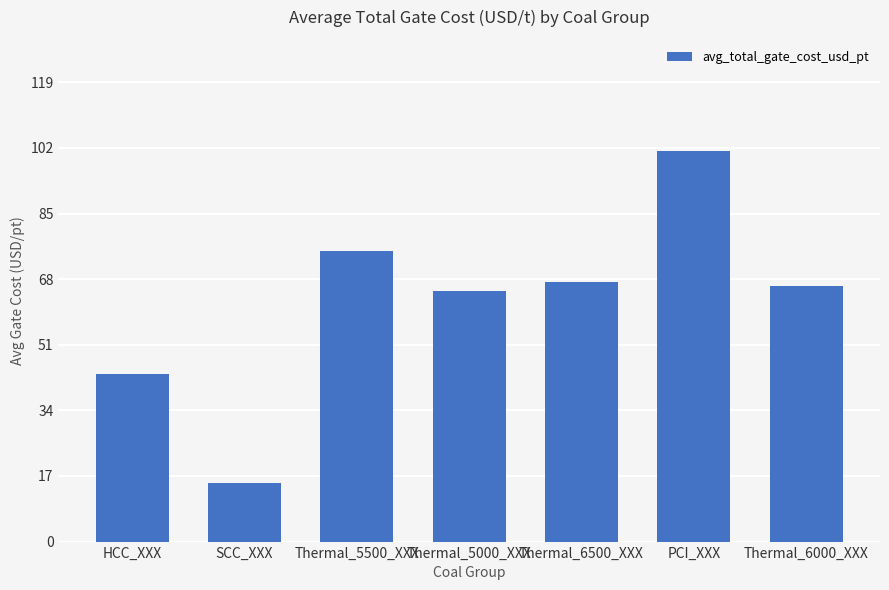

List the labels in order of value, largest first.

PCI_XXX, Thermal_5500_XXX, Thermal_6500_XXX, Thermal_6000_XXX, Thermal_5000_XXX, HCC_XXX, SCC_XXX